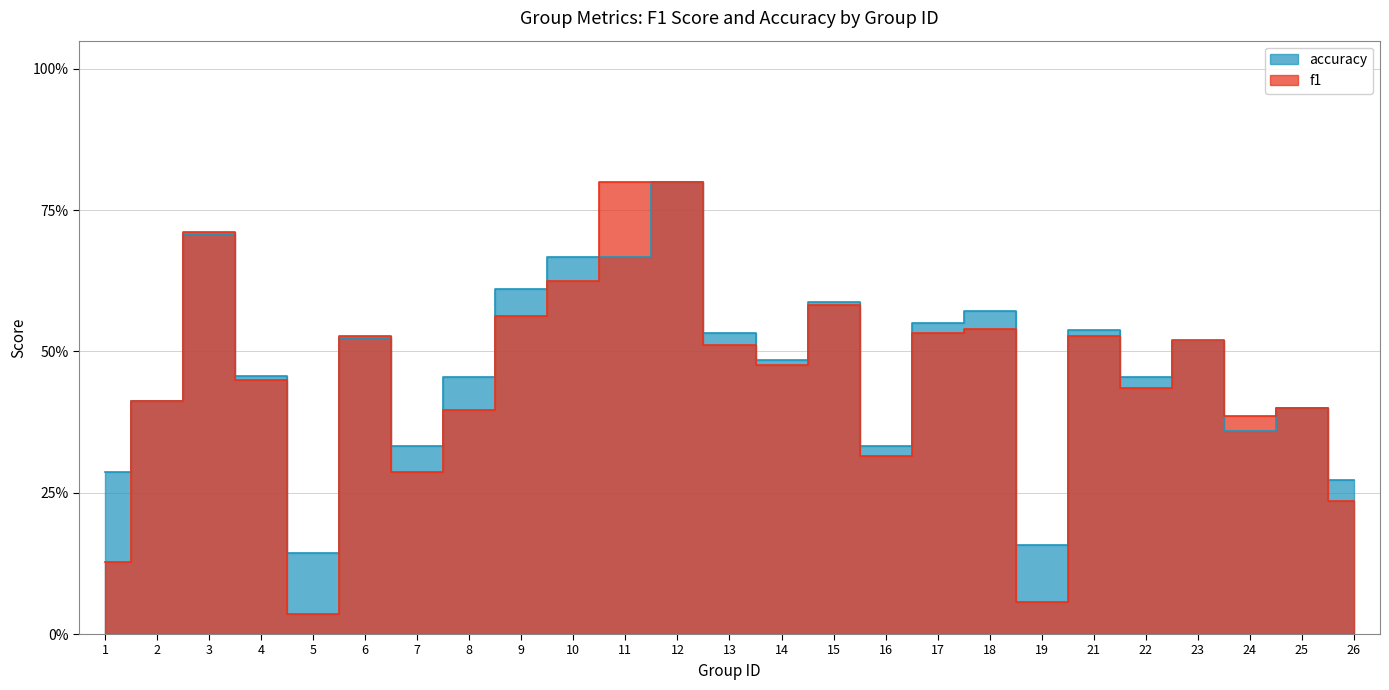

At which label does accuracy reach its minimum?

5